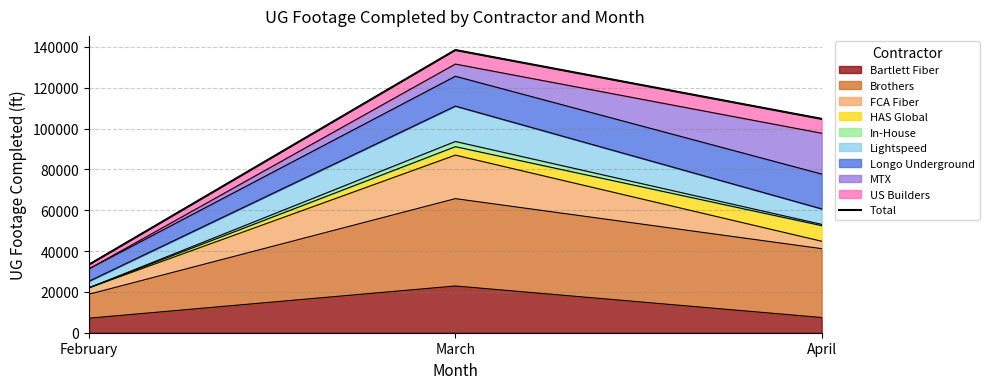

Rank the categories by value from highest to lowest.

March, April, February